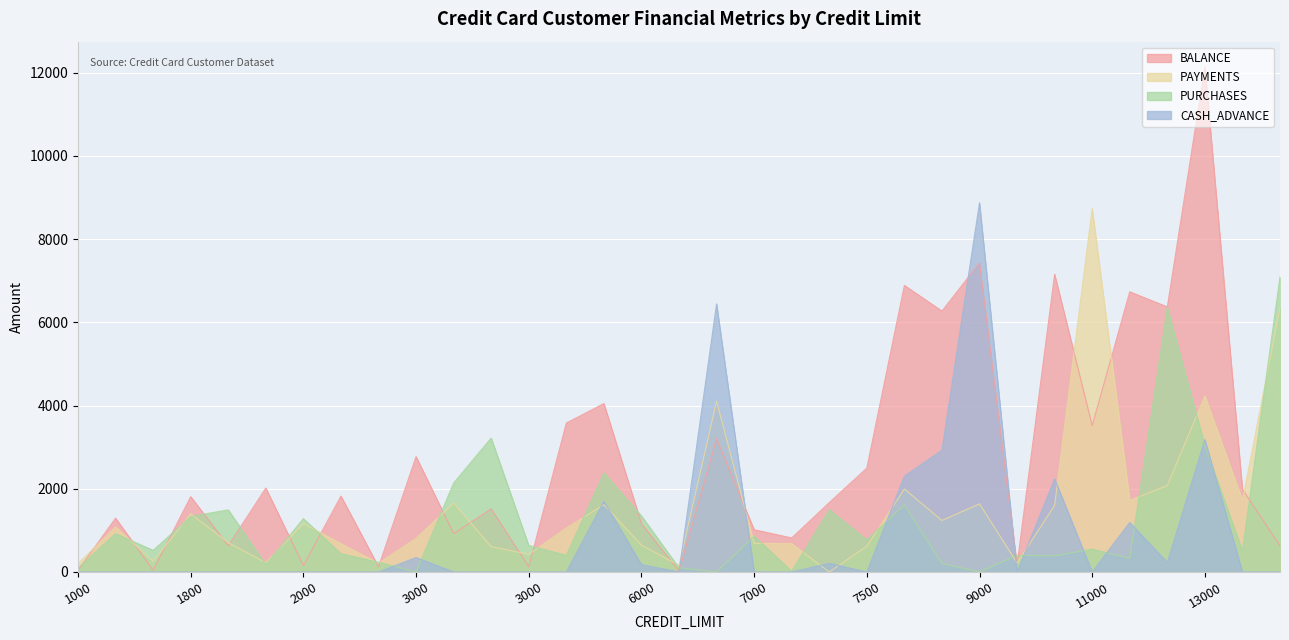

Rank the categories by PURCHASES value from highest to lowest.

13500, 11250, 3000, 13000, 5000, 3000, 8000, 7500, 1800, 6000, 1800, 2000, 1200, 7000, 7500, 3000, 11000, 1200, 13000, 2300, 10500, 4000, 10500, 11000, 2500, 9000, 2000, 6900, 1000, 7500, 3000, 7000, 9000